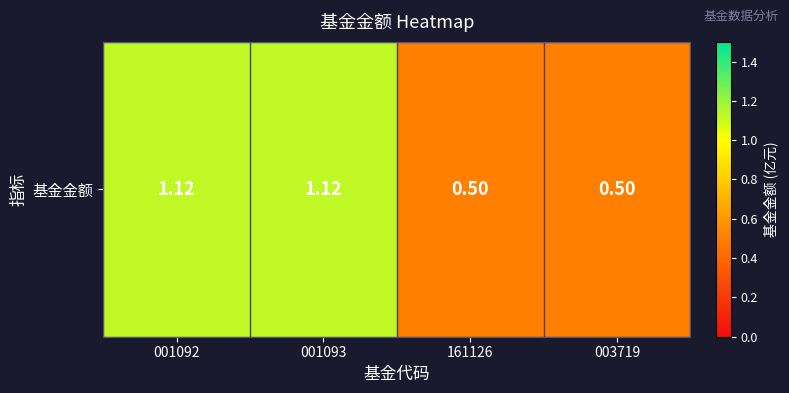

What is the difference between the values at 001093 and 161126?

0.6